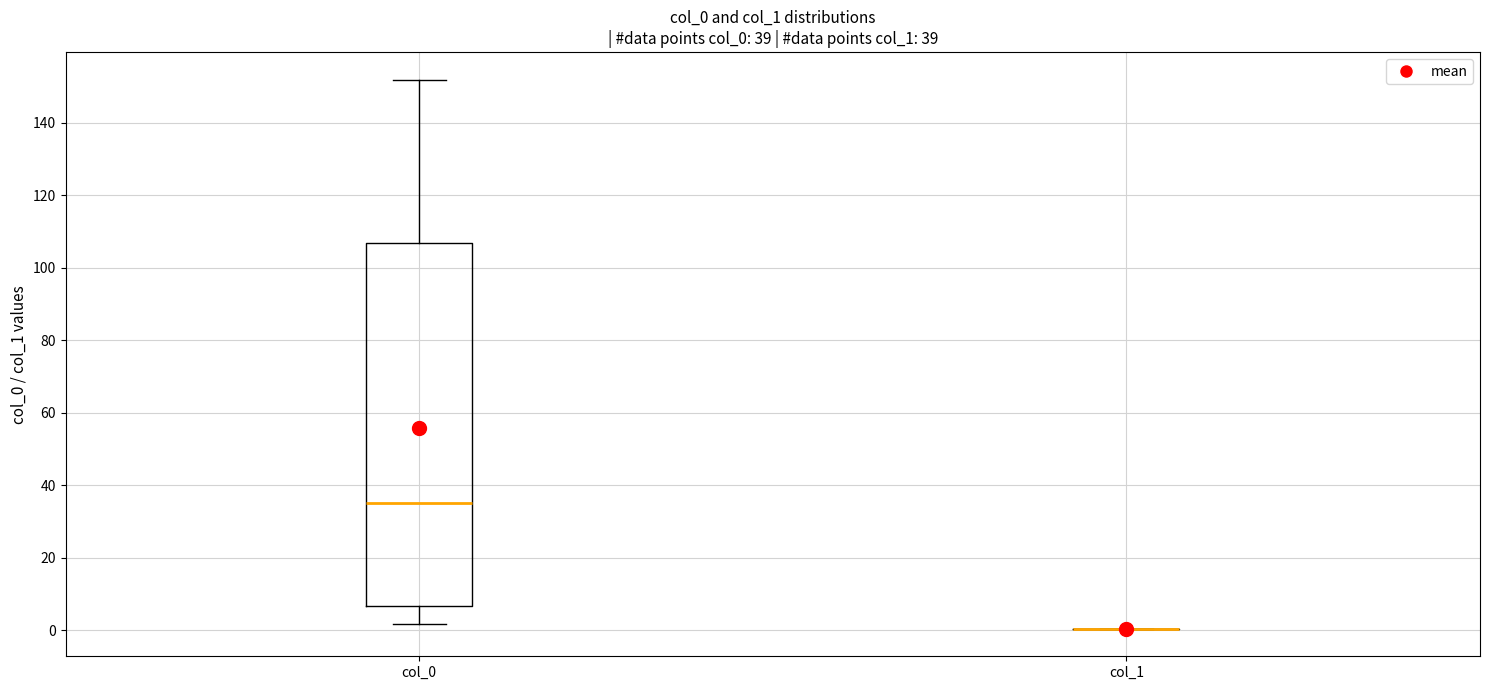

Which box is the tallest, from its lower edge to its upper edge?

col_0